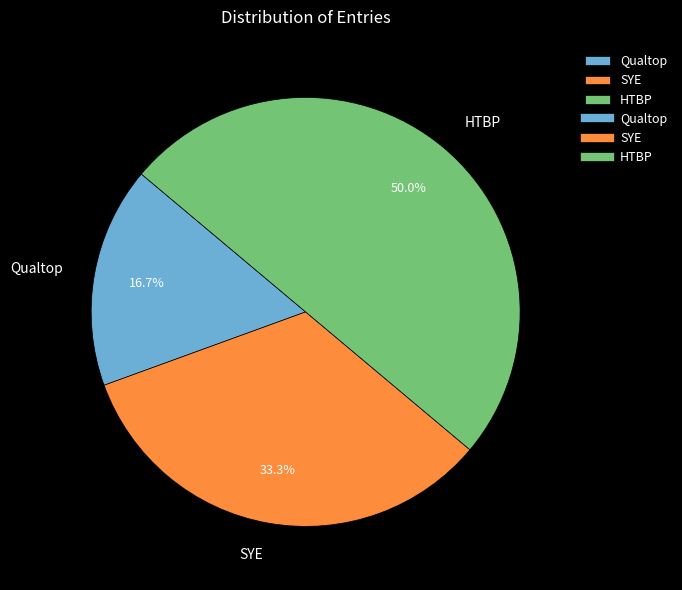

Combined, what portion of the pie is SYE and Qualtop?

50.0%